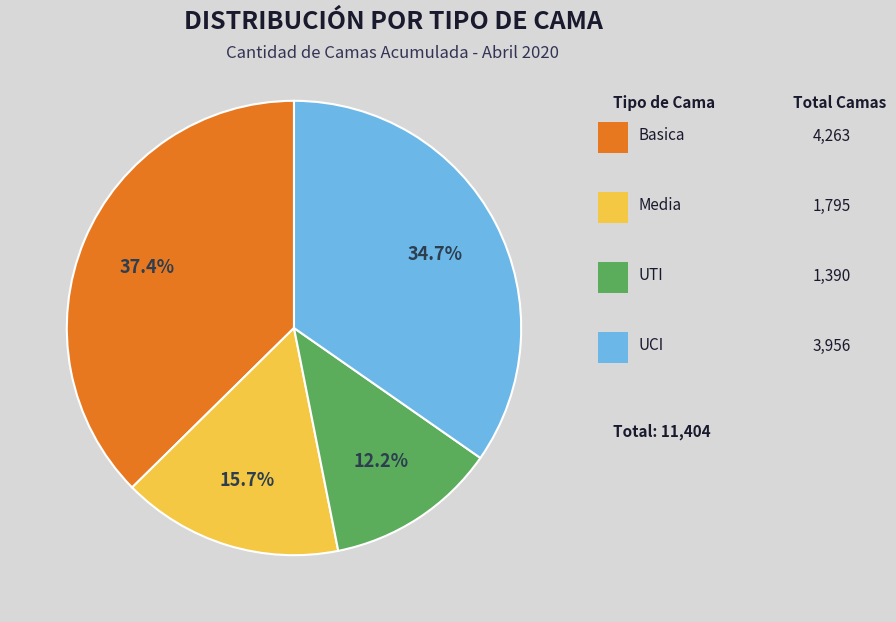

Count the number of slices in the pie.

4